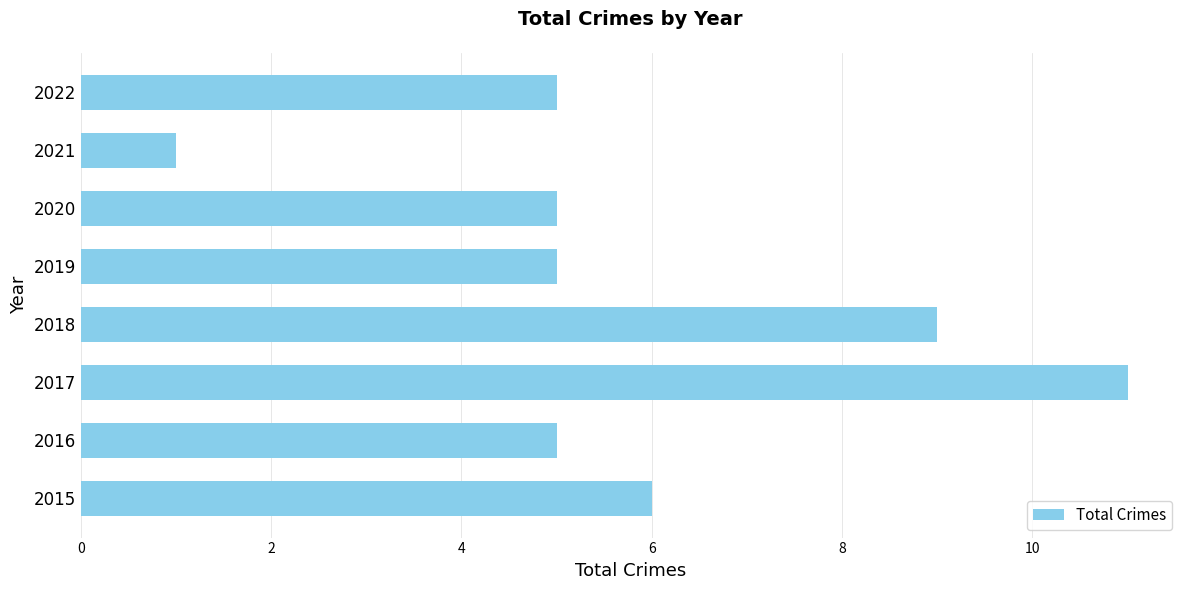

What value does the data have at 2020?

5